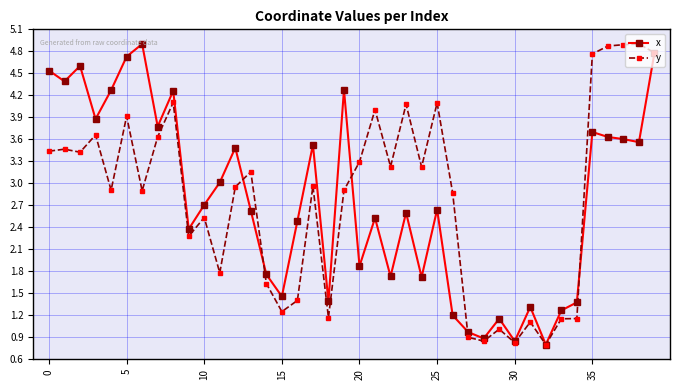

True or false: x has more than 0 points higher than both neighbors.

True